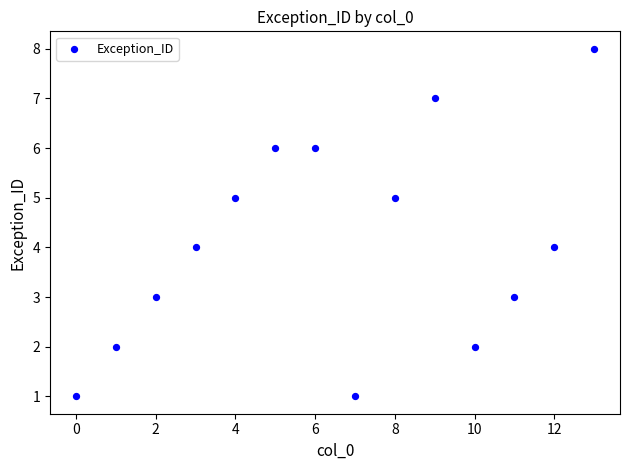

What is the range of Y values (max minus min)?

7